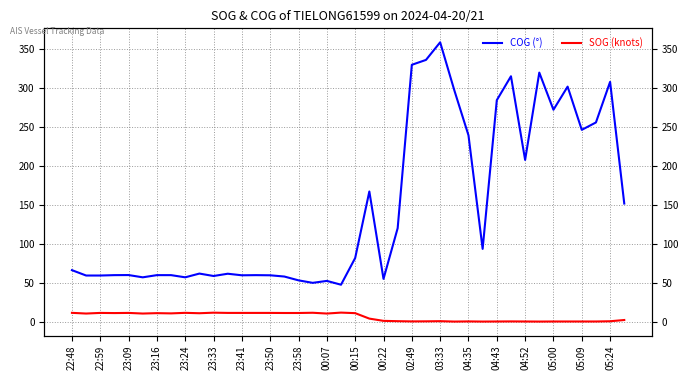

At which category does SOG (knots) reach its first local peak?

22:59